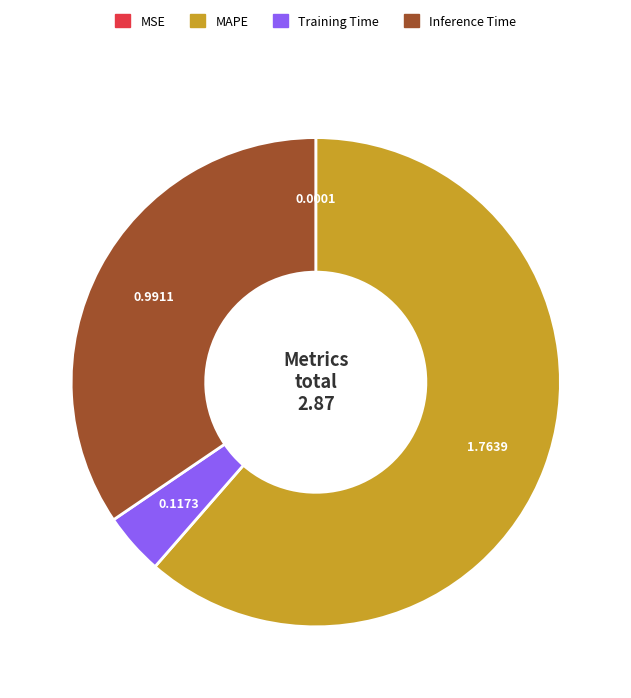

Does any single category account for the majority?

Yes